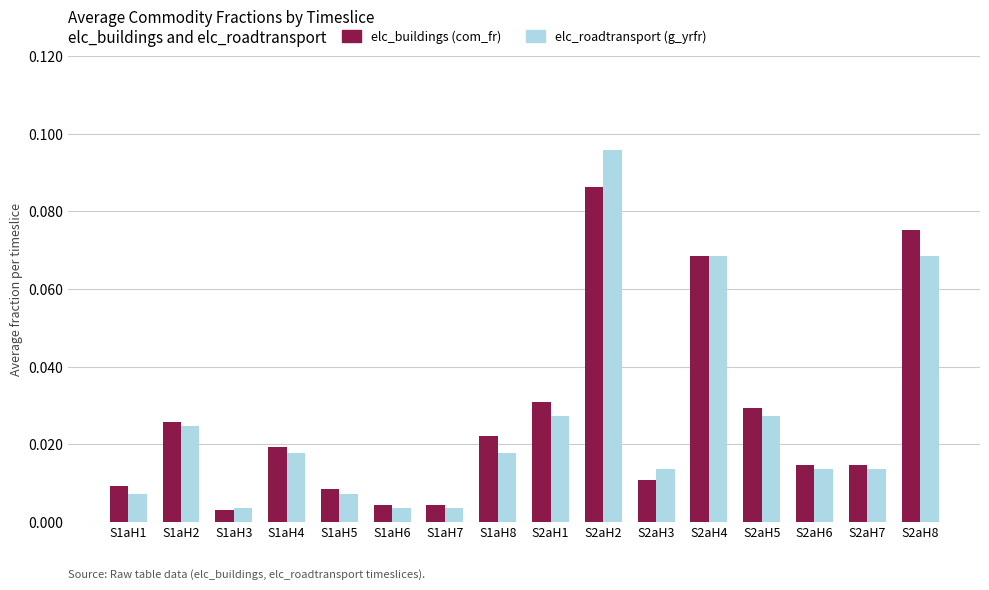

Rank the series by their maximum value, from highest to lowest.

elc_roadtransport (g_yrfr), elc_buildings (com_fr)